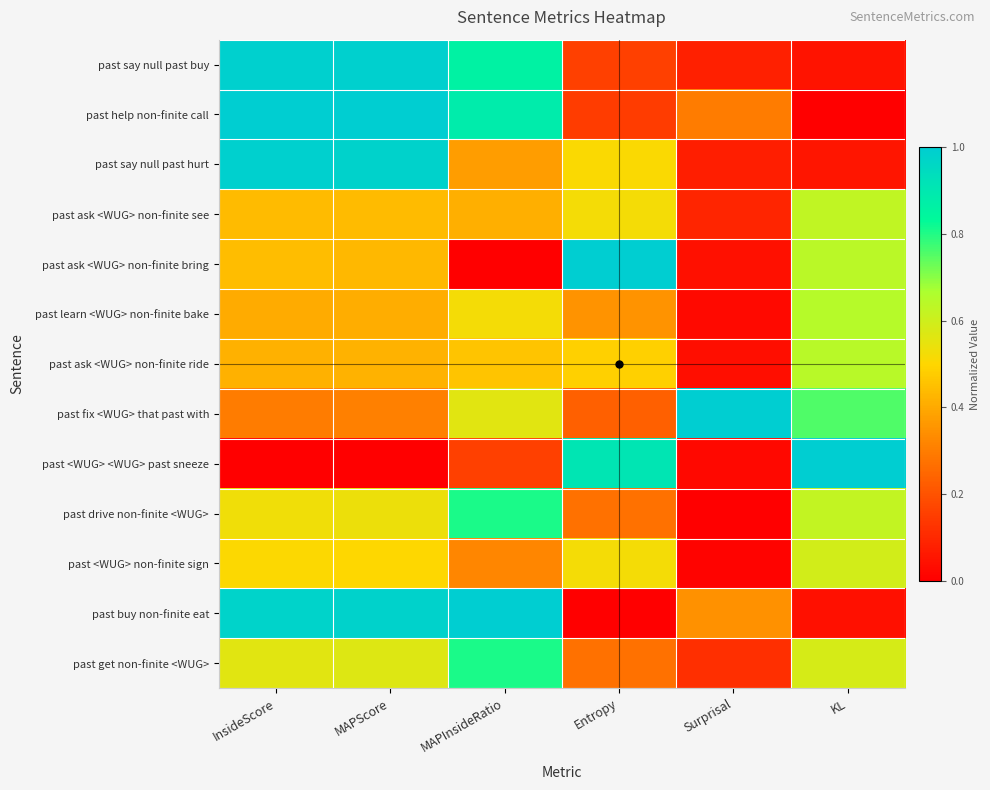

Reading left to right, what are all the values shown in this chart?

past say null past buy: InsideScore=1.0	MAPScore=1.0	MAPInsideRatio=0.9	Entropy=0.2	Surprisal=0.1	KL=0.0
past help non-finite call: InsideScore=1.0	MAPScore=1.0	MAPInsideRatio=0.9	Entropy=0.1	Surprisal=0.3	KL=0.0
past say null past hurt: InsideScore=1.0	MAPScore=1.0	MAPInsideRatio=0.4	Entropy=0.5	Surprisal=0.1	KL=0.1
past ask <WUG> non-finite see: InsideScore=0.4	MAPScore=0.4	MAPInsideRatio=0.4	Entropy=0.5	Surprisal=0.1	KL=0.6
past ask <WUG> non-finite bring: InsideScore=0.4	MAPScore=0.4	MAPInsideRatio=0.0	Entropy=1.0	Surprisal=0.0	KL=0.6
past learn <WUG> non-finite bake: InsideScore=0.4	MAPScore=0.4	MAPInsideRatio=0.5	Entropy=0.3	Surprisal=0.0	KL=0.6
past ask <WUG> non-finite ride: InsideScore=0.4	MAPScore=0.4	MAPInsideRatio=0.5	Entropy=0.5	Surprisal=0.0	KL=0.6
past fix <WUG> that past with: InsideScore=0.3	MAPScore=0.3	MAPInsideRatio=0.6	Entropy=0.2	Surprisal=1.0	KL=0.8
past <WUG> <WUG> past sneeze: InsideScore=0.0	MAPScore=0.0	MAPInsideRatio=0.2	Entropy=0.9	Surprisal=0.0	KL=1.0
past drive non-finite <WUG>: InsideScore=0.5	MAPScore=0.5	MAPInsideRatio=0.8	Entropy=0.3	Surprisal=0.0	KL=0.6
past <WUG> non-finite sign: InsideScore=0.5	MAPScore=0.5	MAPInsideRatio=0.3	Entropy=0.5	Surprisal=0.0	KL=0.6
past buy non-finite eat: InsideScore=1.0	MAPScore=1.0	MAPInsideRatio=1.0	Entropy=0.0	Surprisal=0.3	KL=0.0
past get non-finite <WUG>: InsideScore=0.6	MAPScore=0.6	MAPInsideRatio=0.8	Entropy=0.3	Surprisal=0.1	KL=0.6